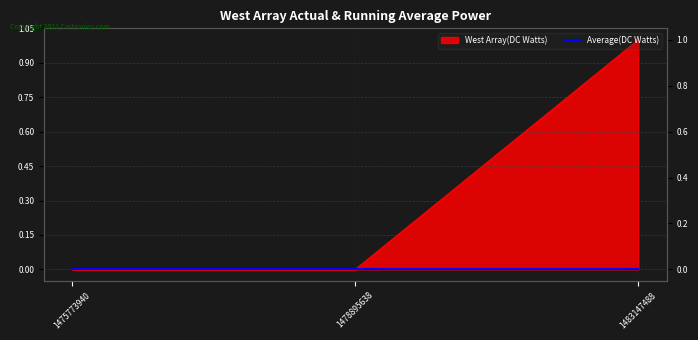

List the labels in order of value, smallest first.

1475773940, 1478895638, 1483147488